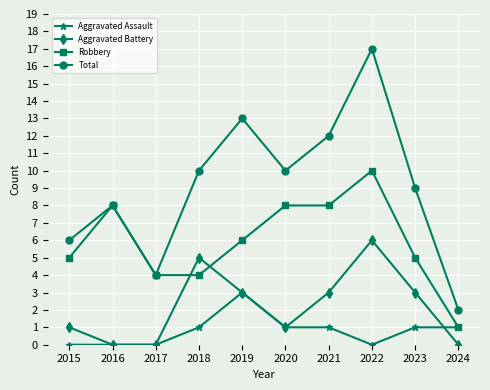

Read the Aggravated Assault value at 2021.

1